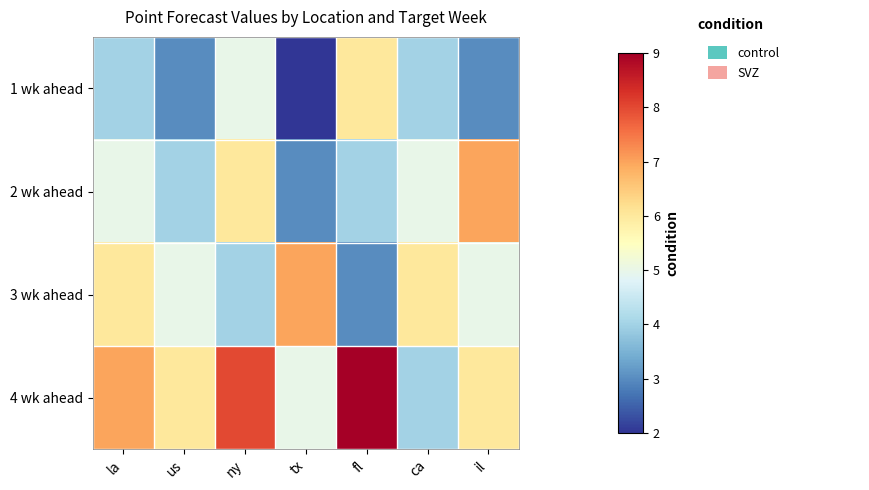

What is the smallest value displayed?

2